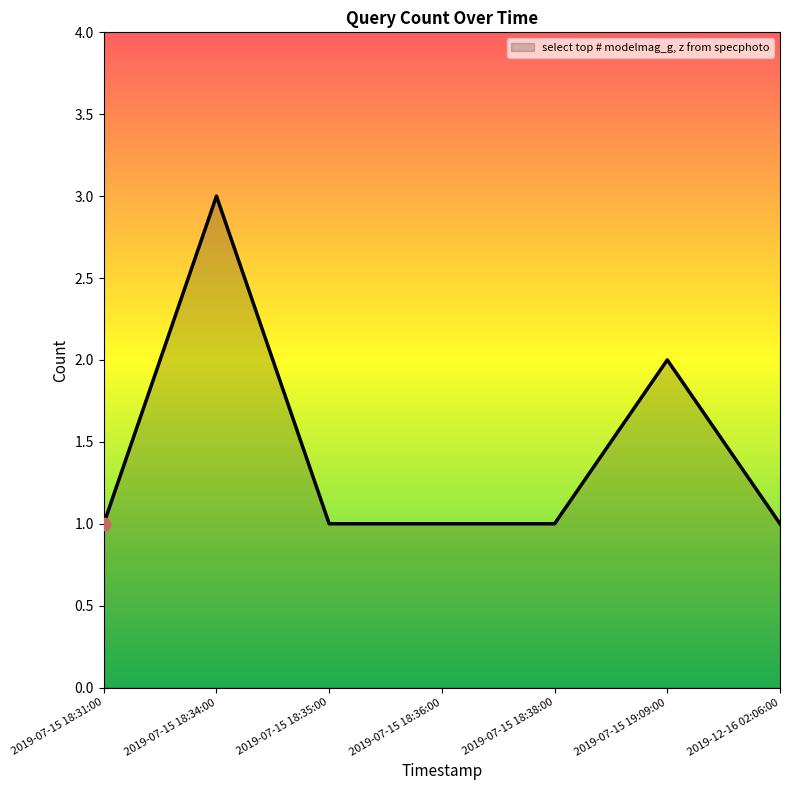

What is the change in value from 2019-07-15 18:36:00 to 2019-07-15 19:09:00?

+1